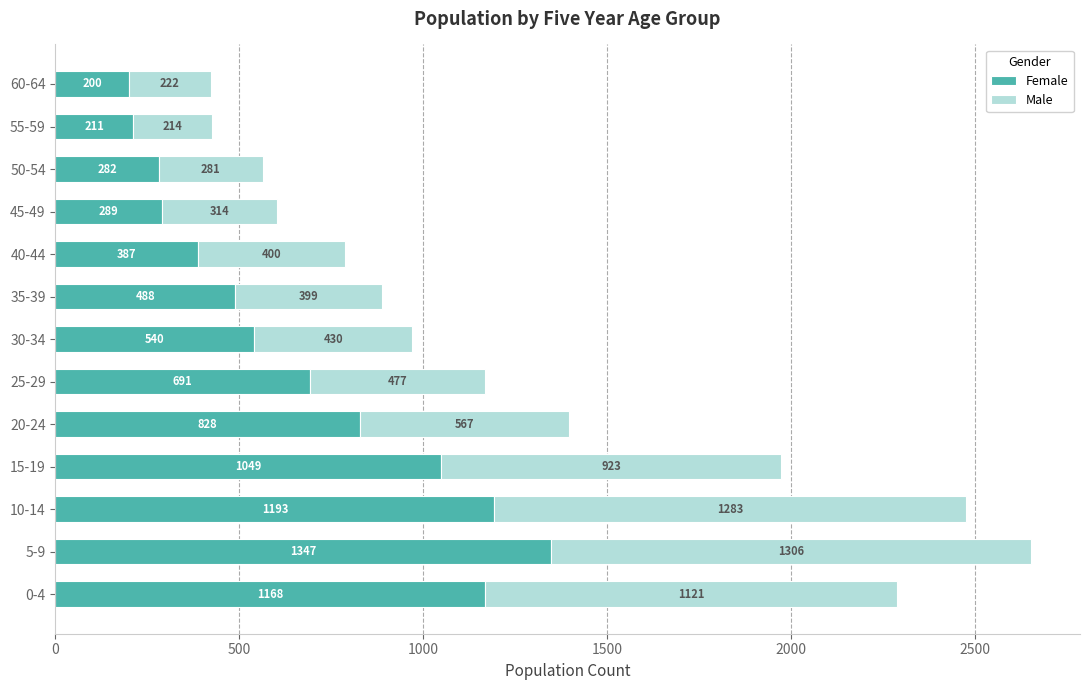

What is the total value across all series at 25-29?

1168